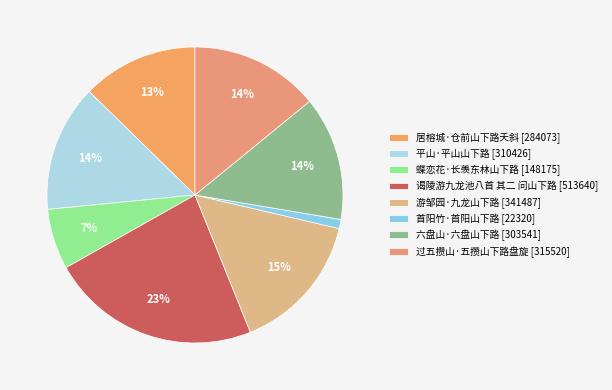

Count the number of slices in the pie.

8